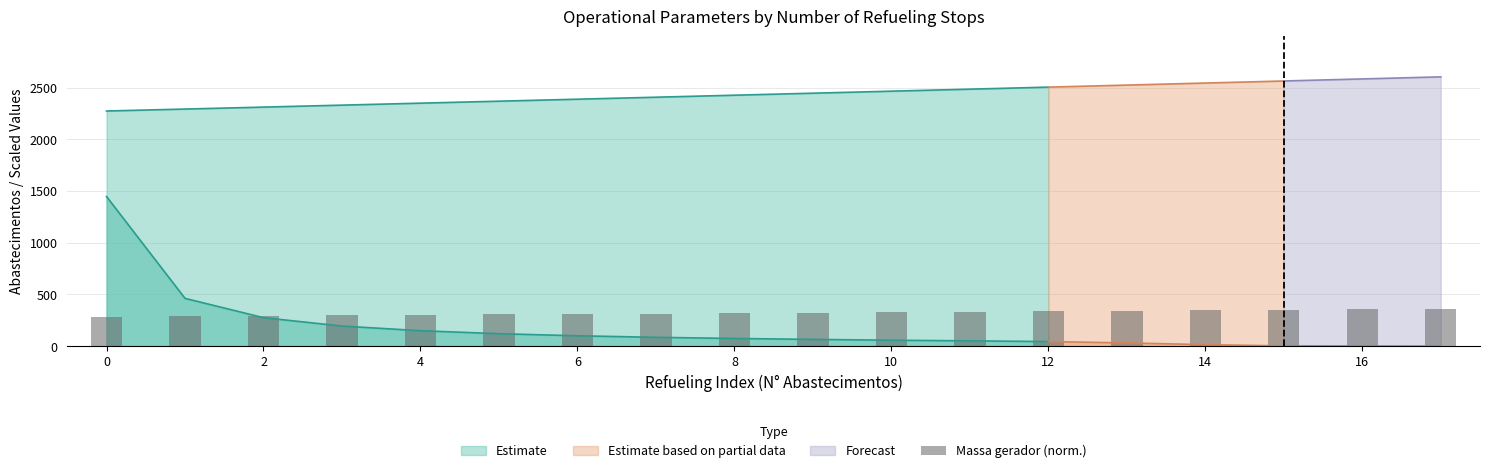

What value does the data have at 2?

293.4